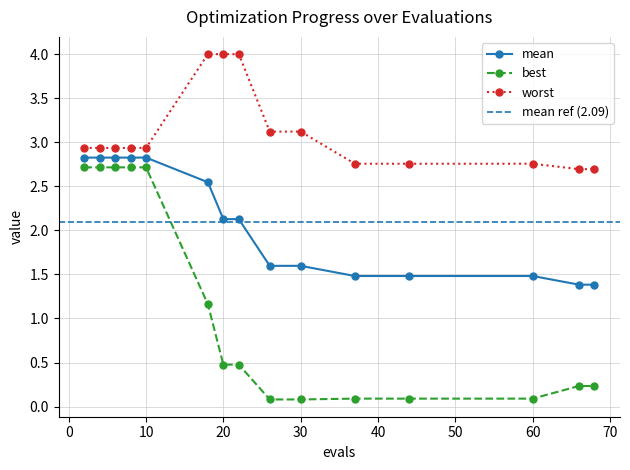

How many data points does each series have?

15